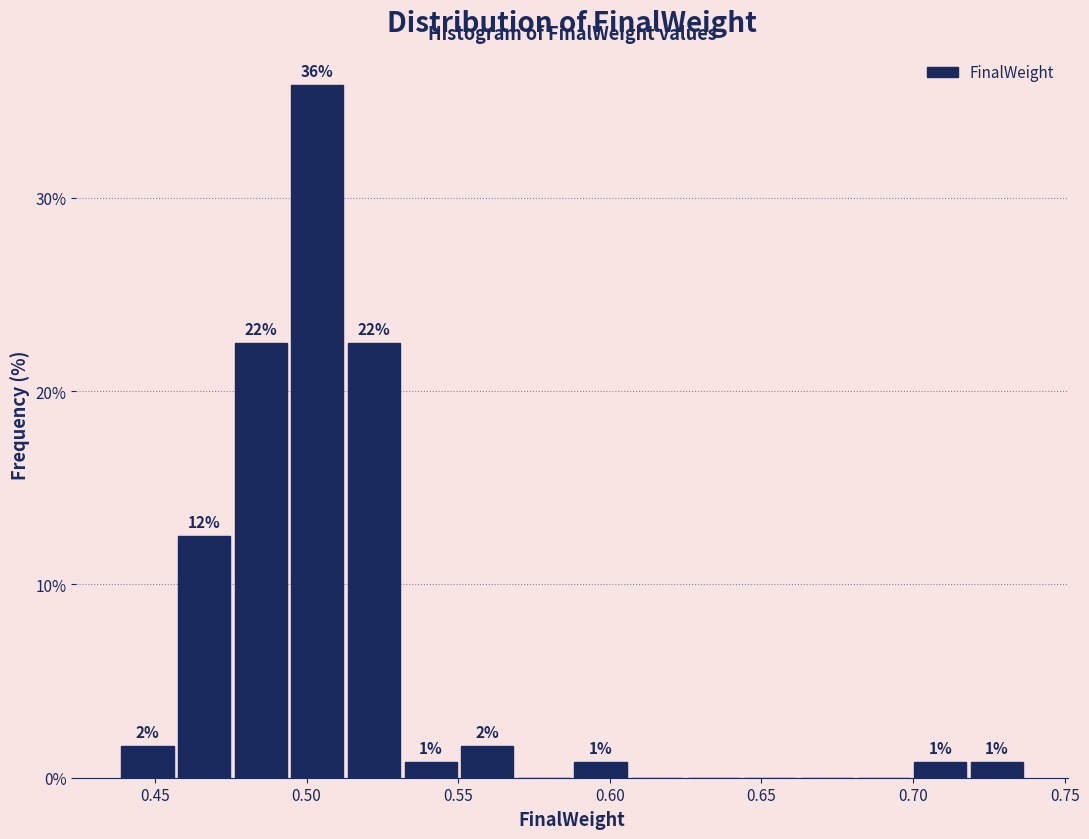

Around what value on the x-axis is the tallest bar? Give the approximate position of its centre, as read against the axis.

0.505